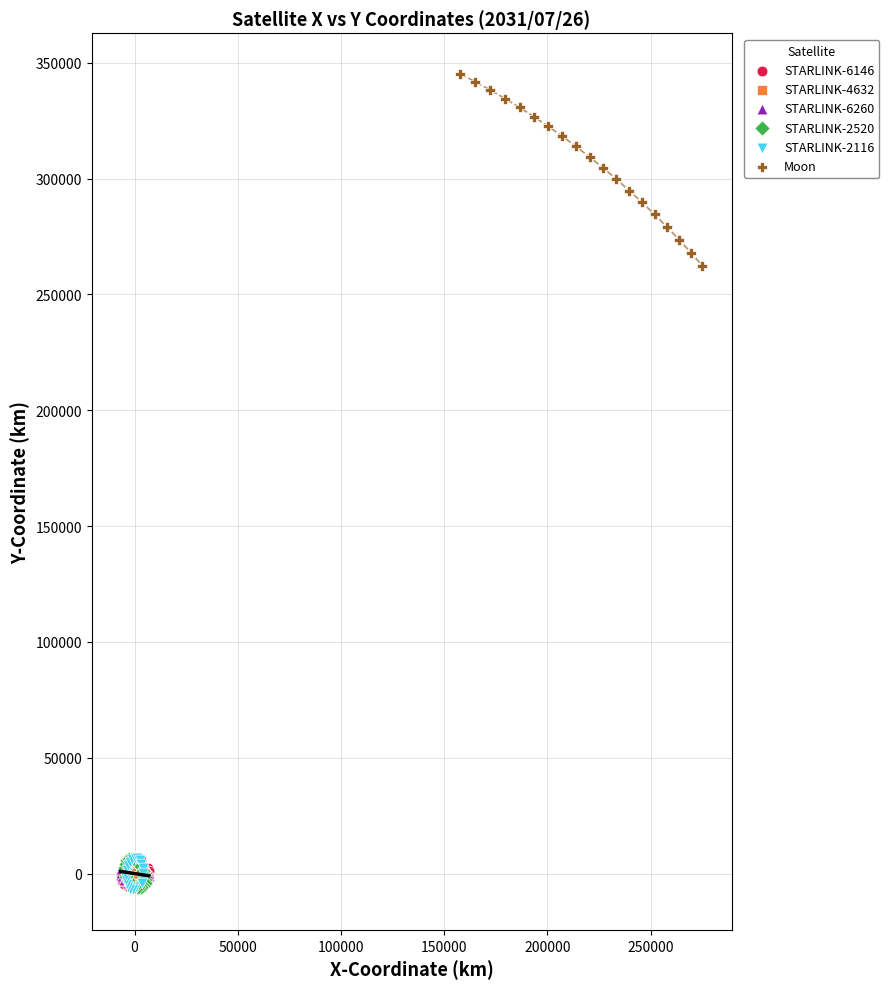

What are all the series names shown in the legend?

STARLINK-6146, STARLINK-4632, STARLINK-6260, STARLINK-2520, STARLINK-2116, Moon